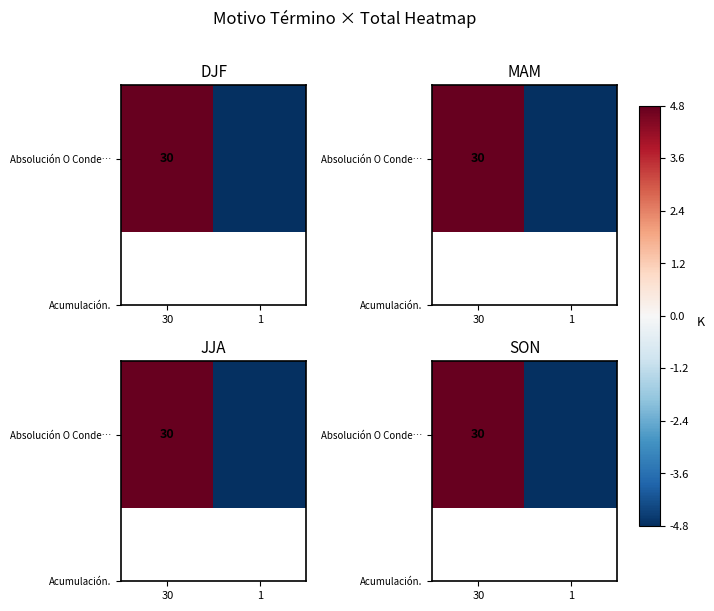

Reading left to right, what are all the values shown in this chart?

4.8	-4.8